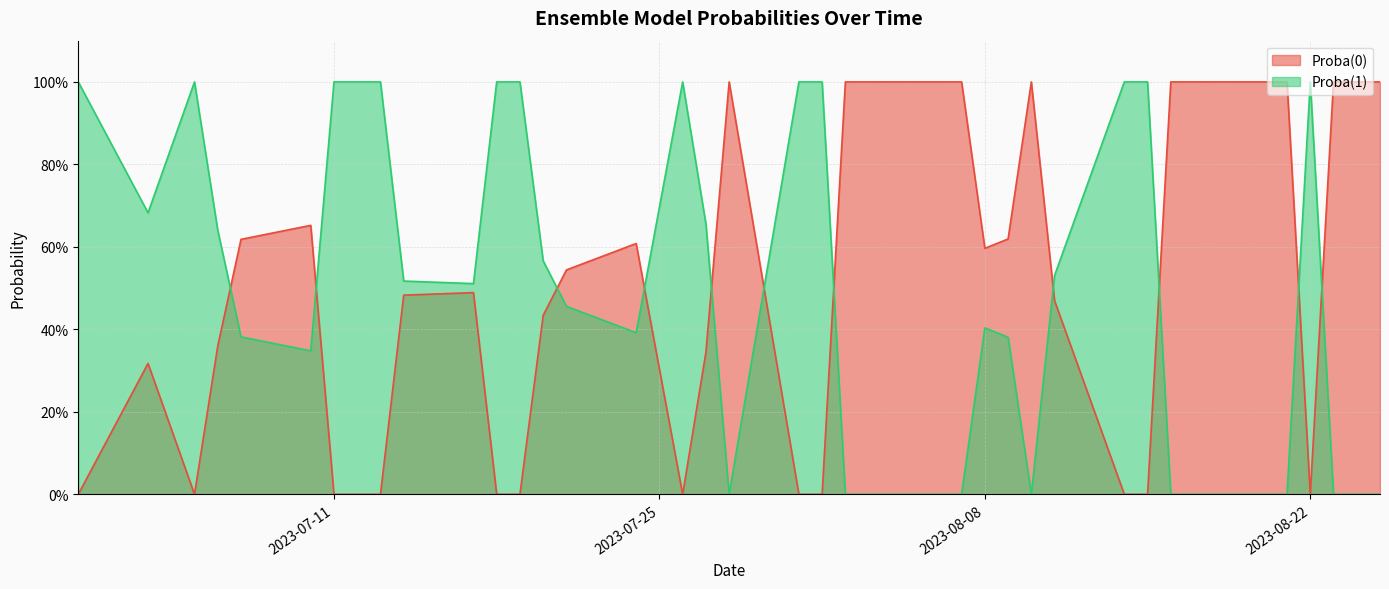

Is it true that Proba(1) equals 0.9 at 2023-08-11?

False